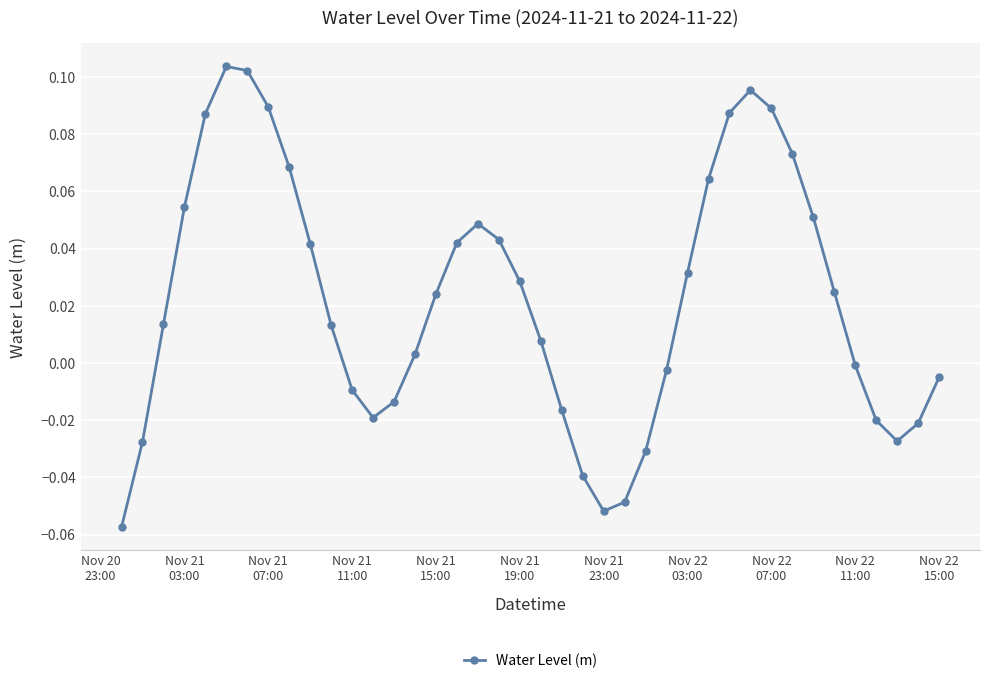

What is the sum of all values?

0.9